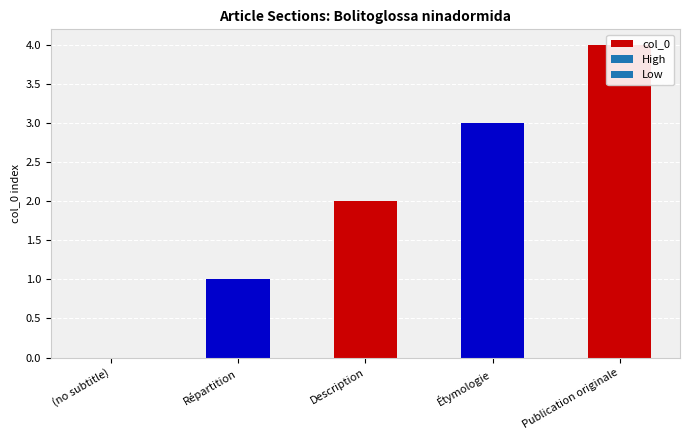

Reading left to right, transcribe all the data shown in this chart.

0	1	2	3	4